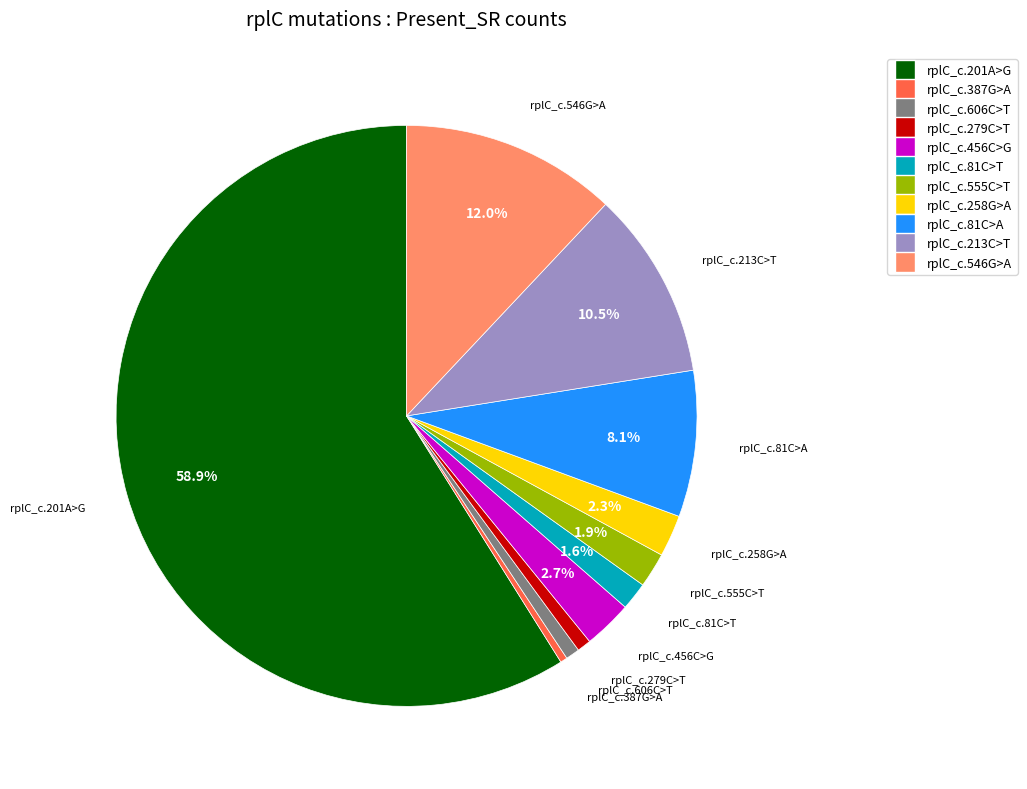

How much of the chart is everything except rplC_c.213C>T?

89.5%